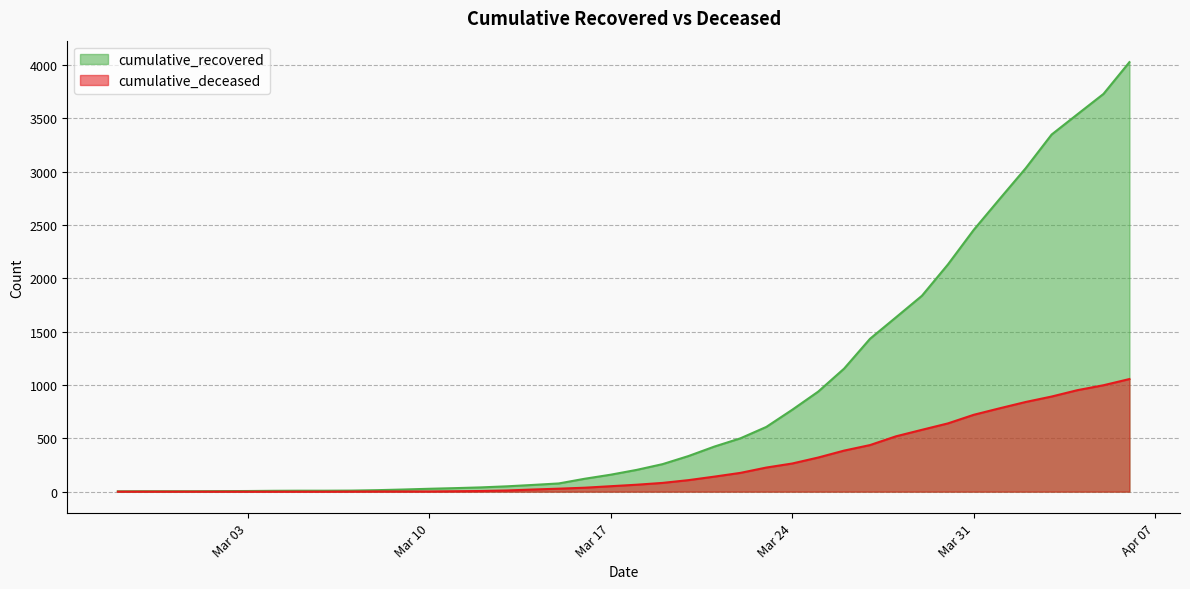

What is the difference between the maximum and minimum values in the cumulative_recovered series?

4025